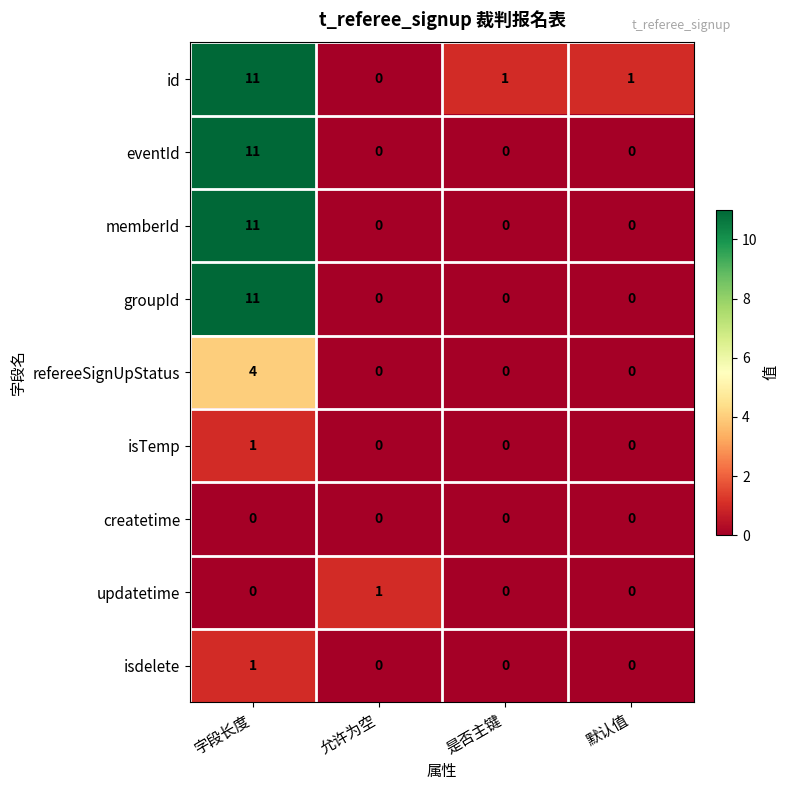

What is the total value across all series at 字段长度?

50